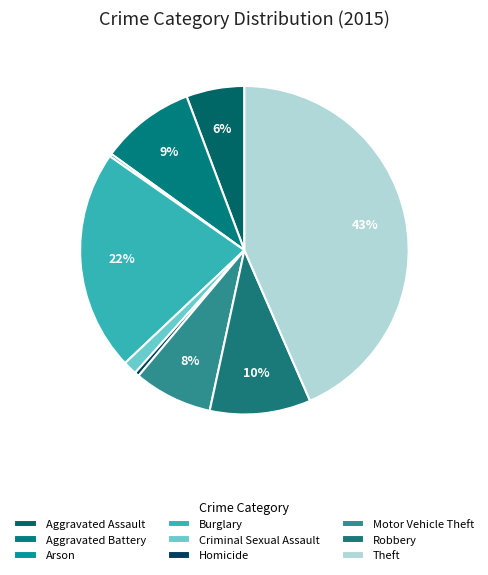

To the nearest percent, what portion does Burglary represent?

22%